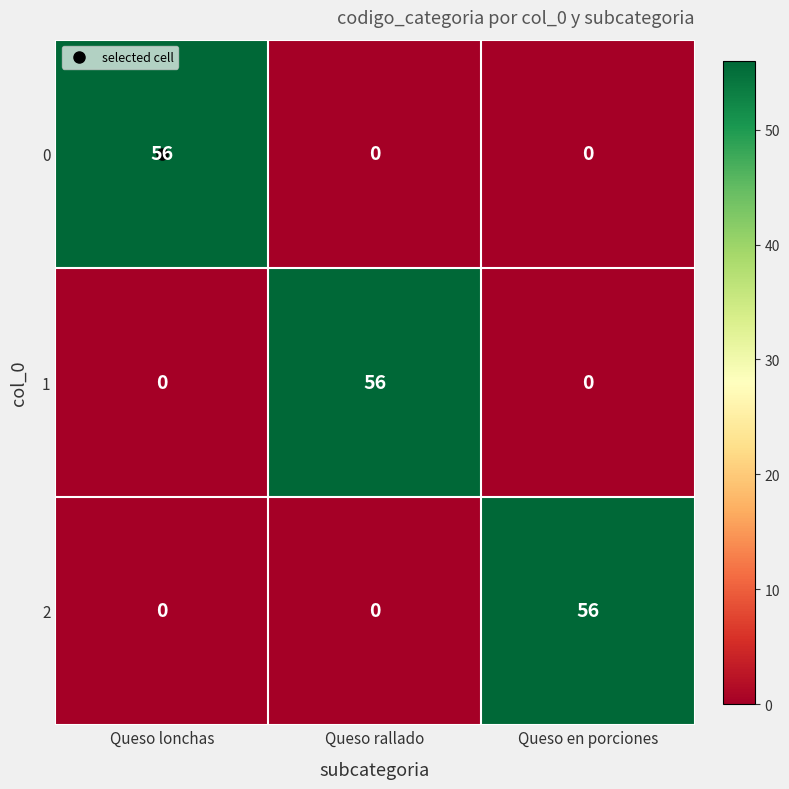

At how many categories does at least one series exceed 36?

3